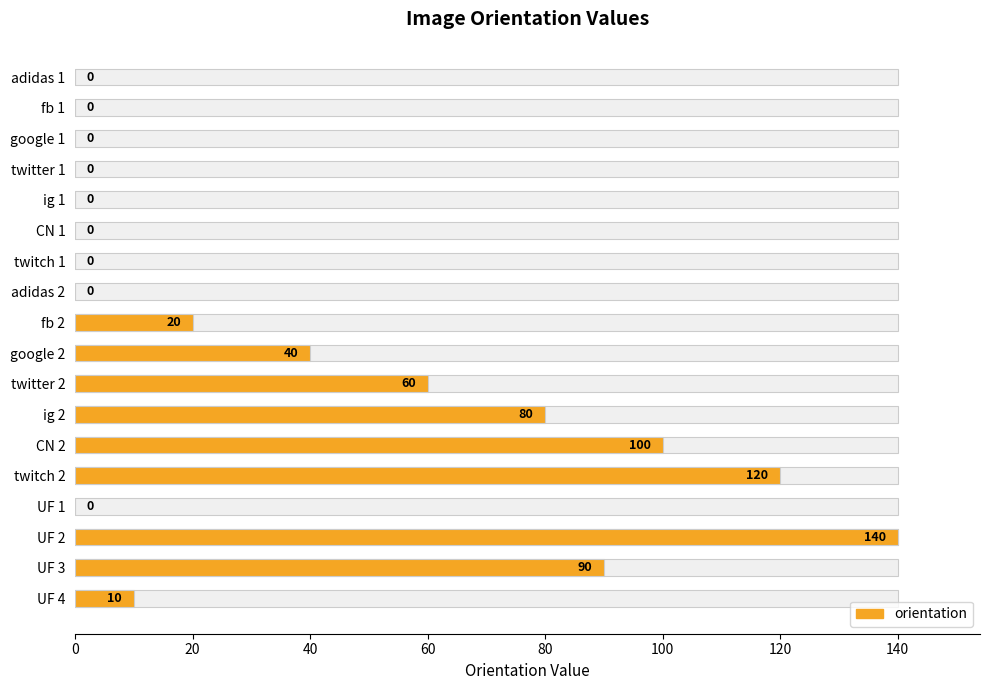

The chart shows a value of 10 at UF 4. True or false?

True